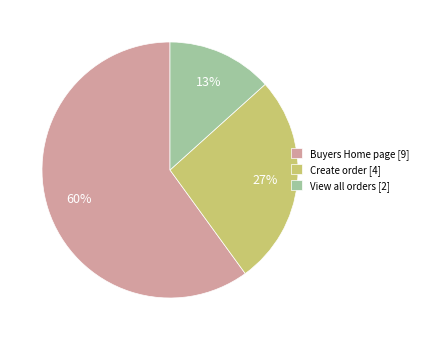

To the nearest percent, what percentage of the pie is Buyers Home page?

60%